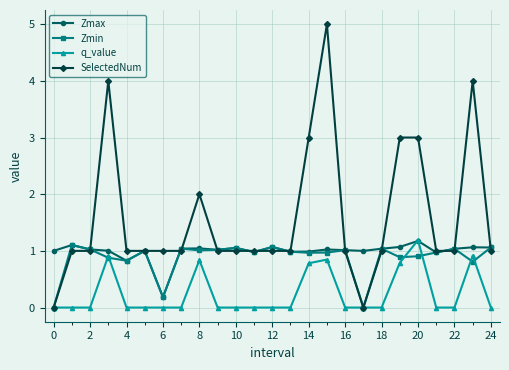

How many series are shown in this chart?

4